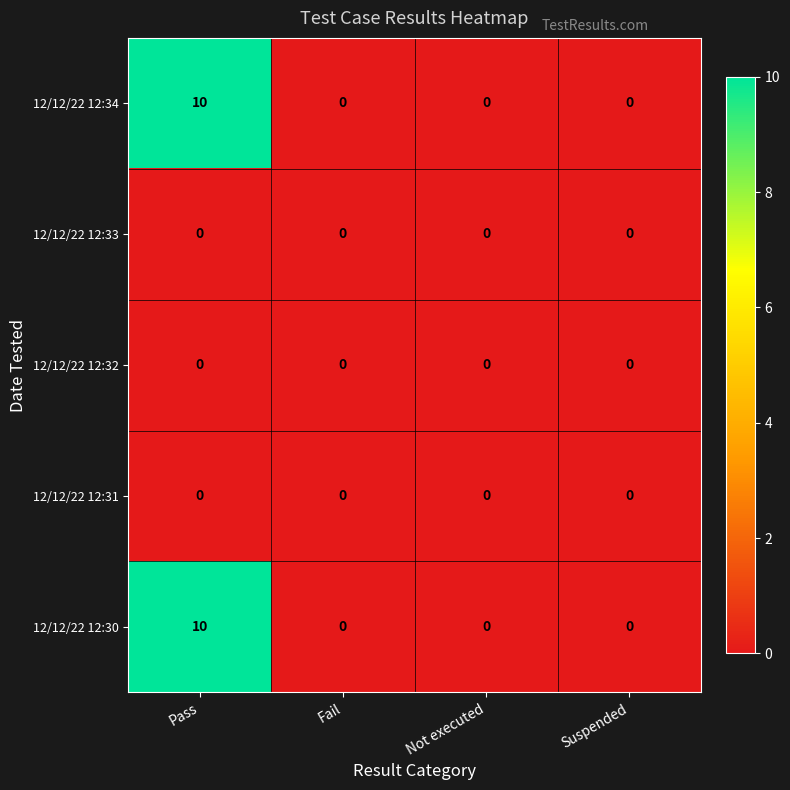

The value of 12/12/22 12:30 at Suspended is 7. True or false?

False